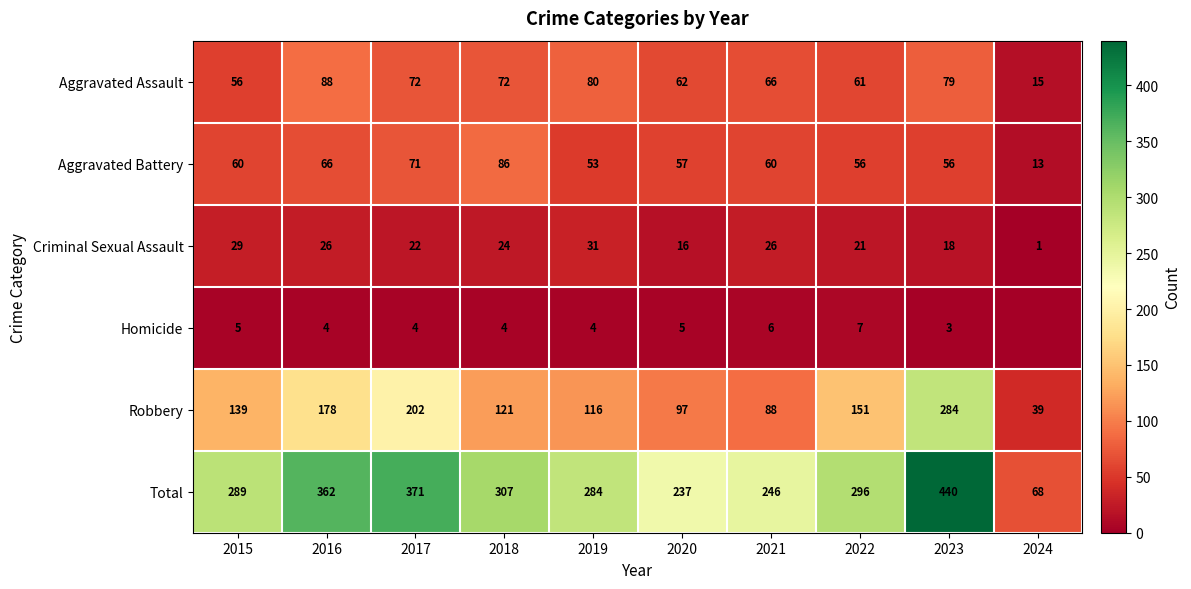

Which category has the lowest value across all series?

2024